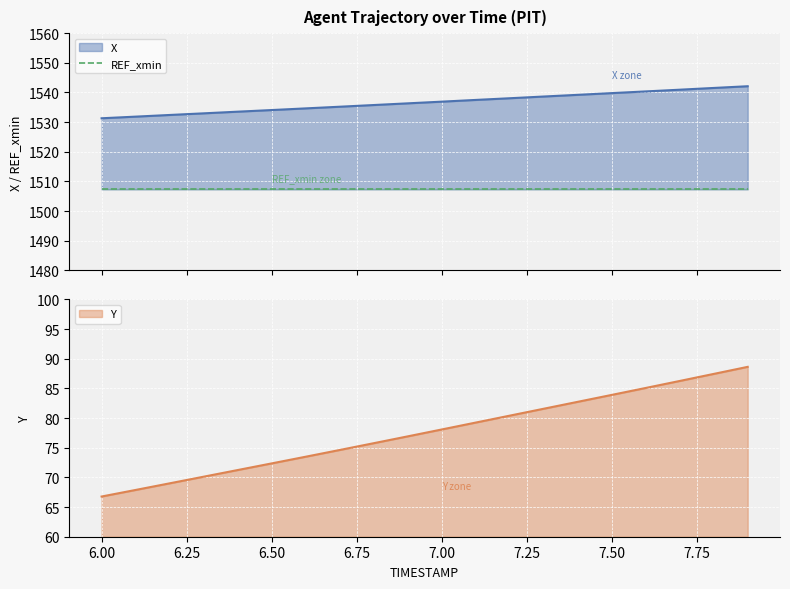

What is the label of the 11th point from the right?

6.9